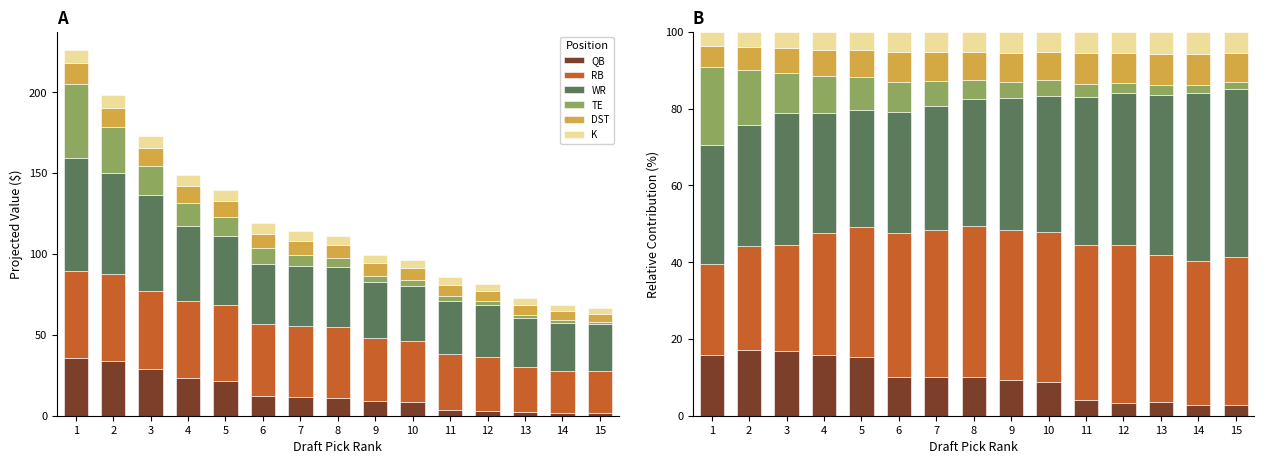

Which label corresponds to the largest value in the chart?

15